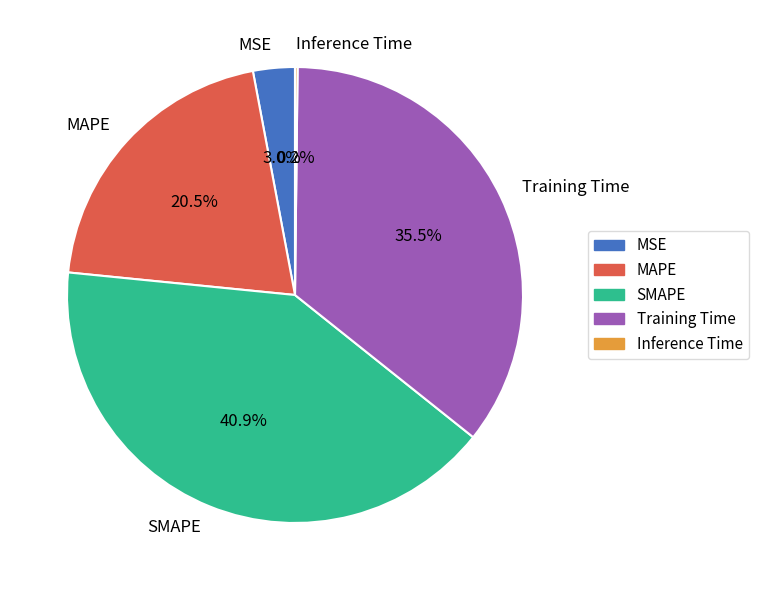

To the nearest percent, what is the difference between the largest and smallest slice percentages?

41%